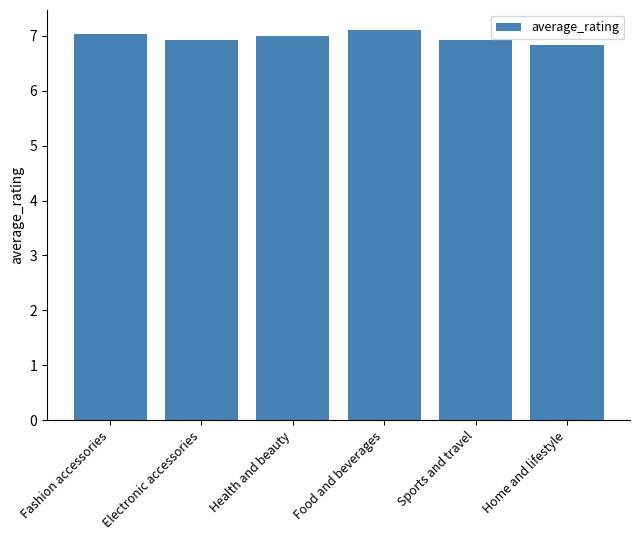

Which has a higher value, Home and lifestyle or Food and beverages?

Food and beverages